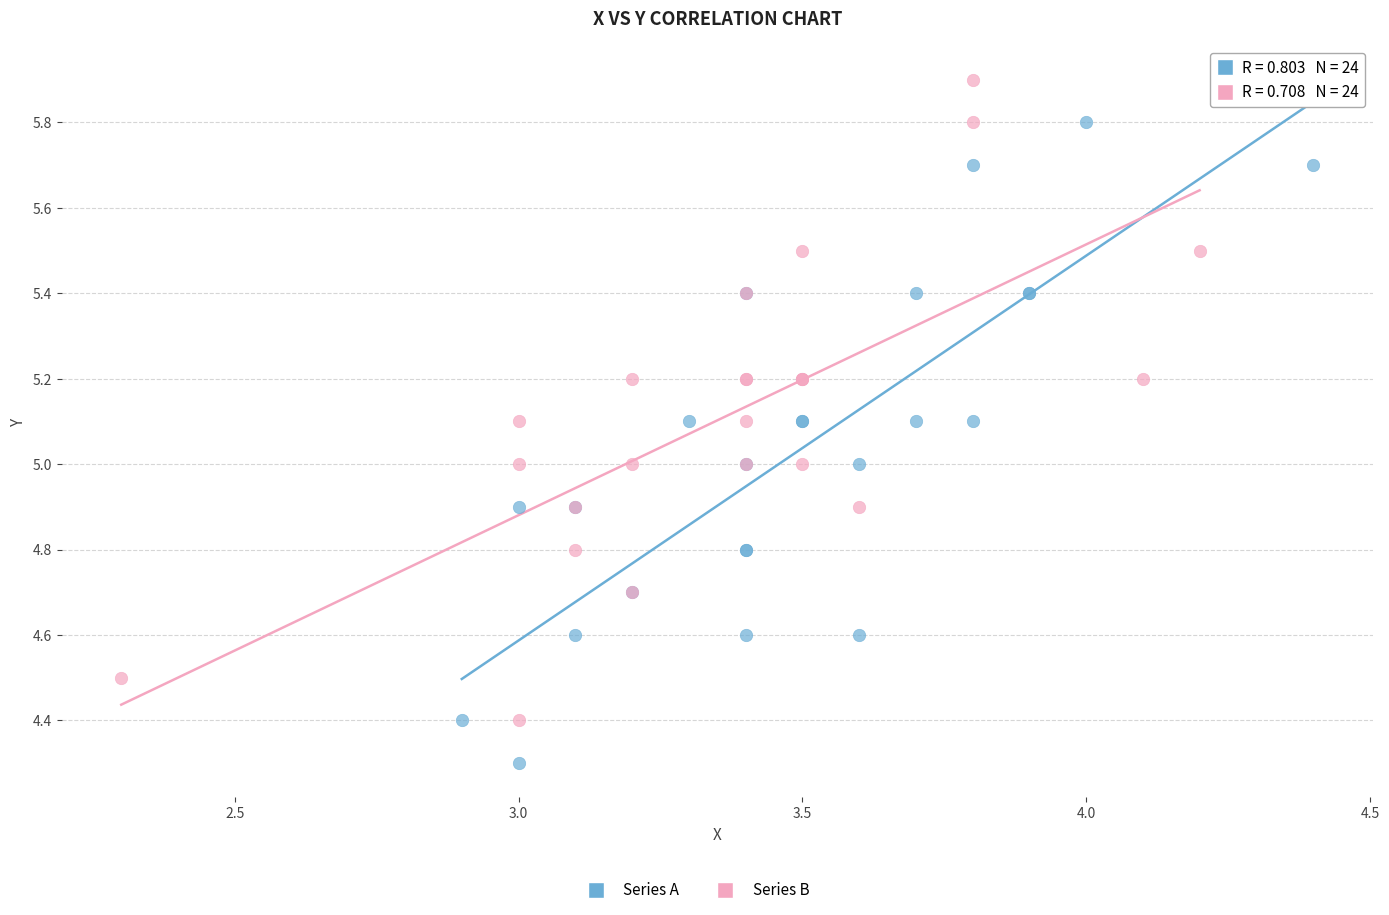

Which series contains the highest Y value?

Series B